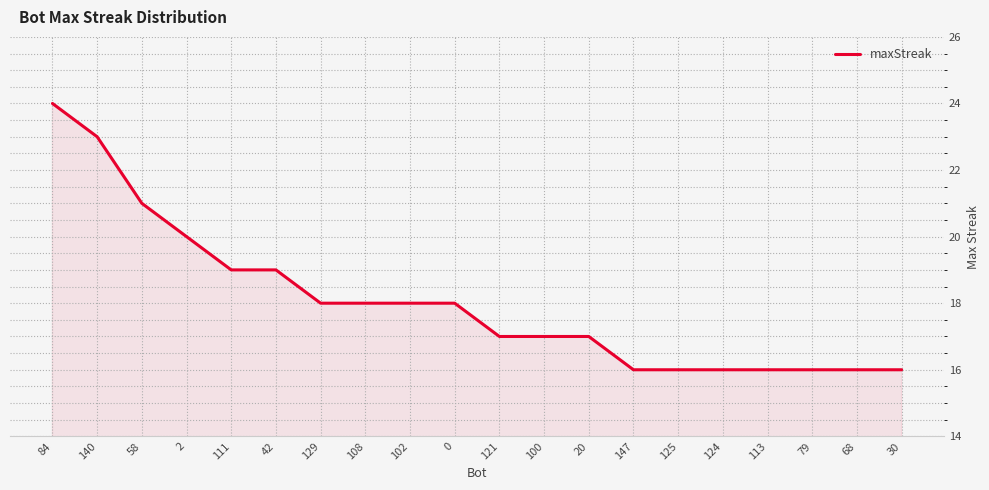

True or false: the data shows 10 at 68.

False